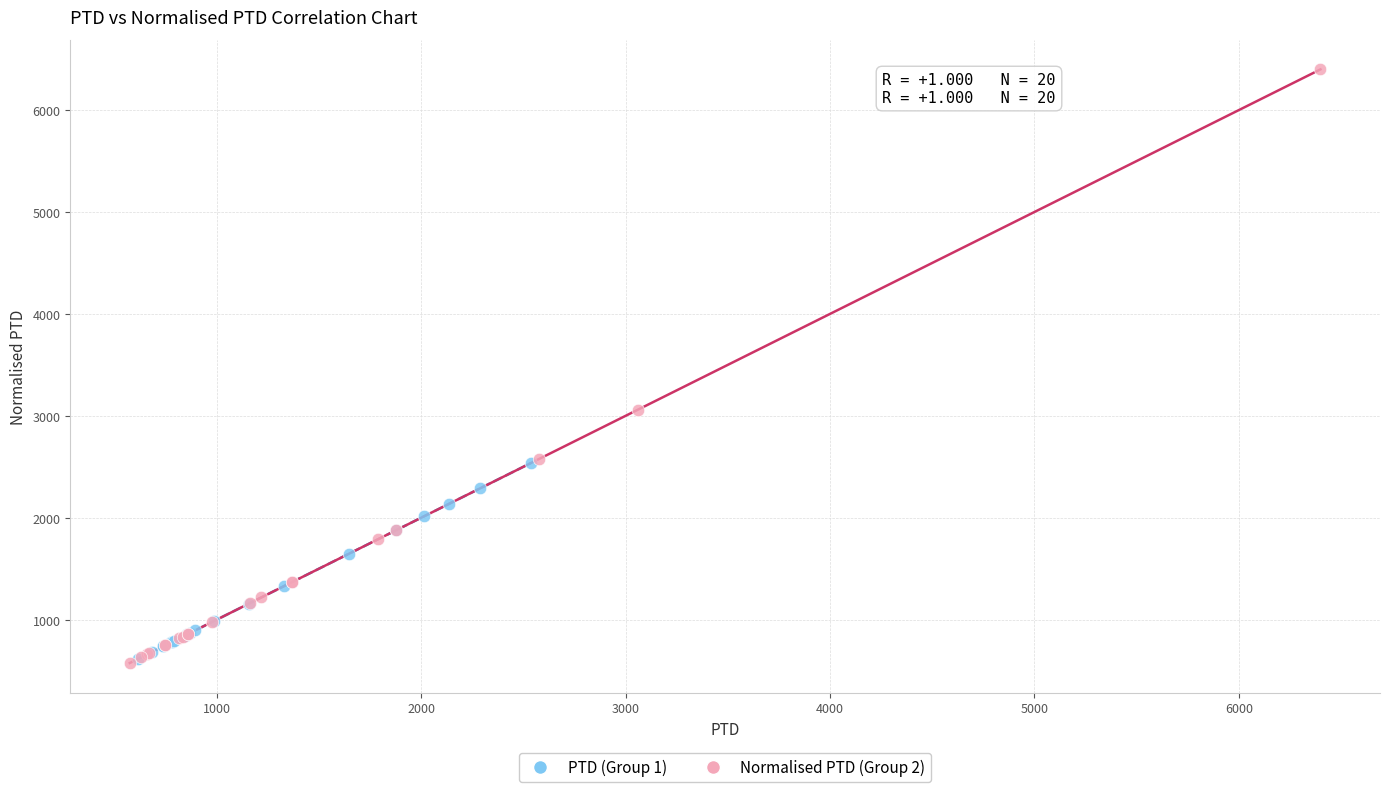

Which series contains the highest Y value?

Normalised PTD (Group 2)